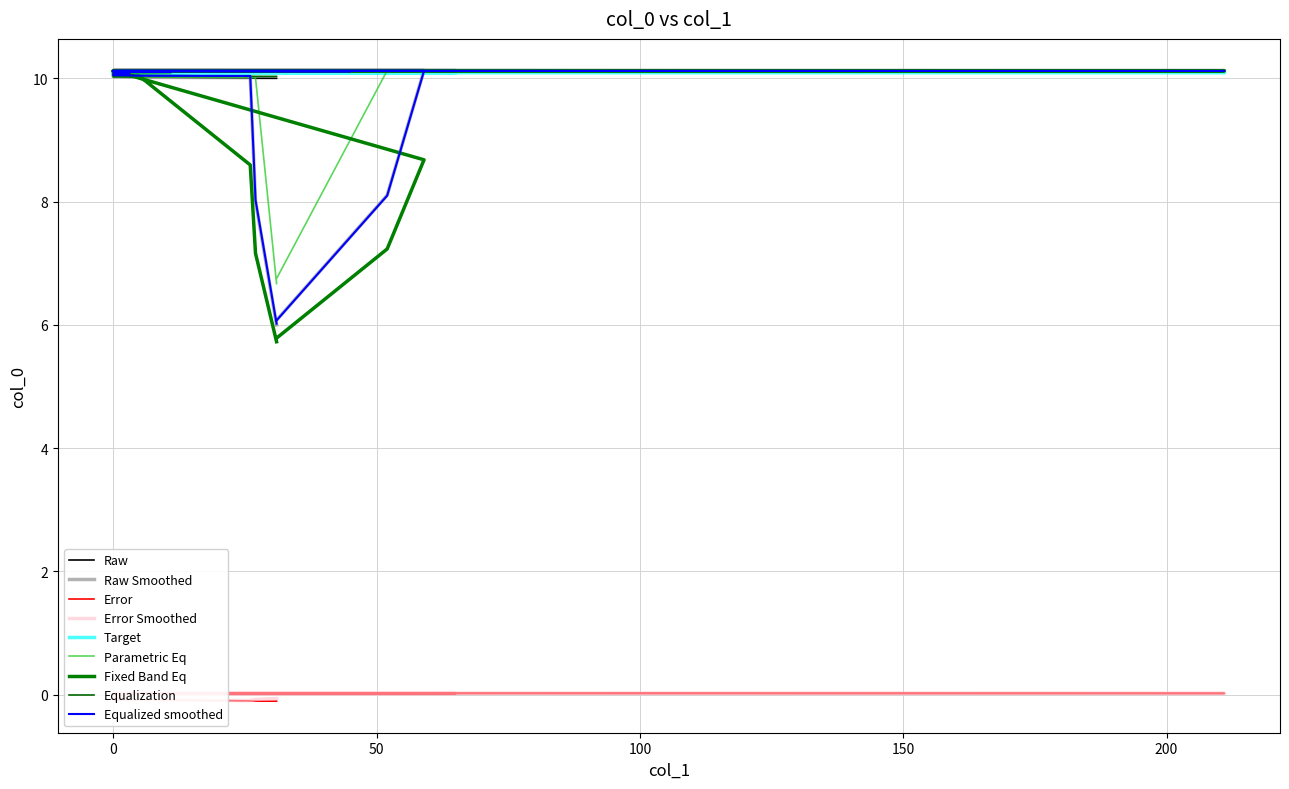

What is the minimum value shown in the chart?

-0.1